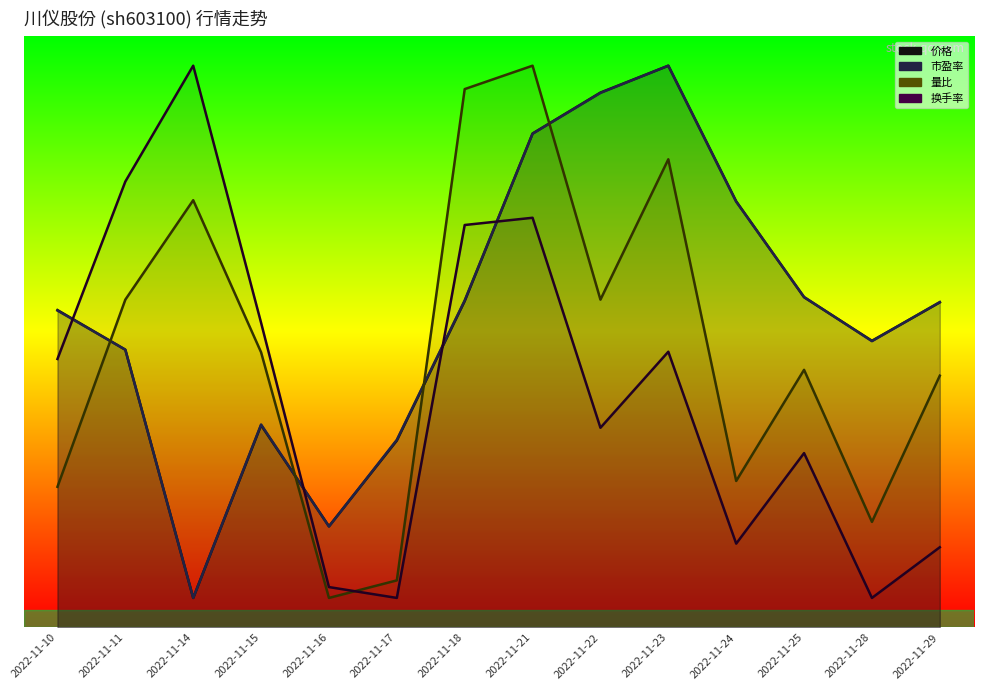

True or false: 量比 has a value of 54.7 at 2022-11-23.

False